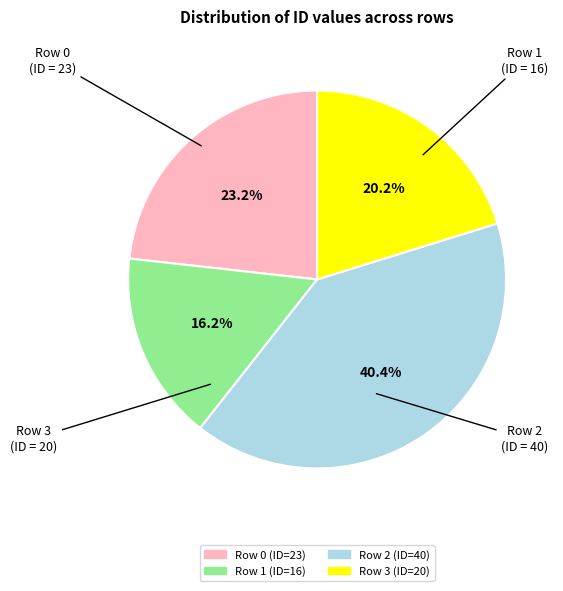

To the nearest percent, what percentage of the pie is Row 2 (ID=40)?

40%